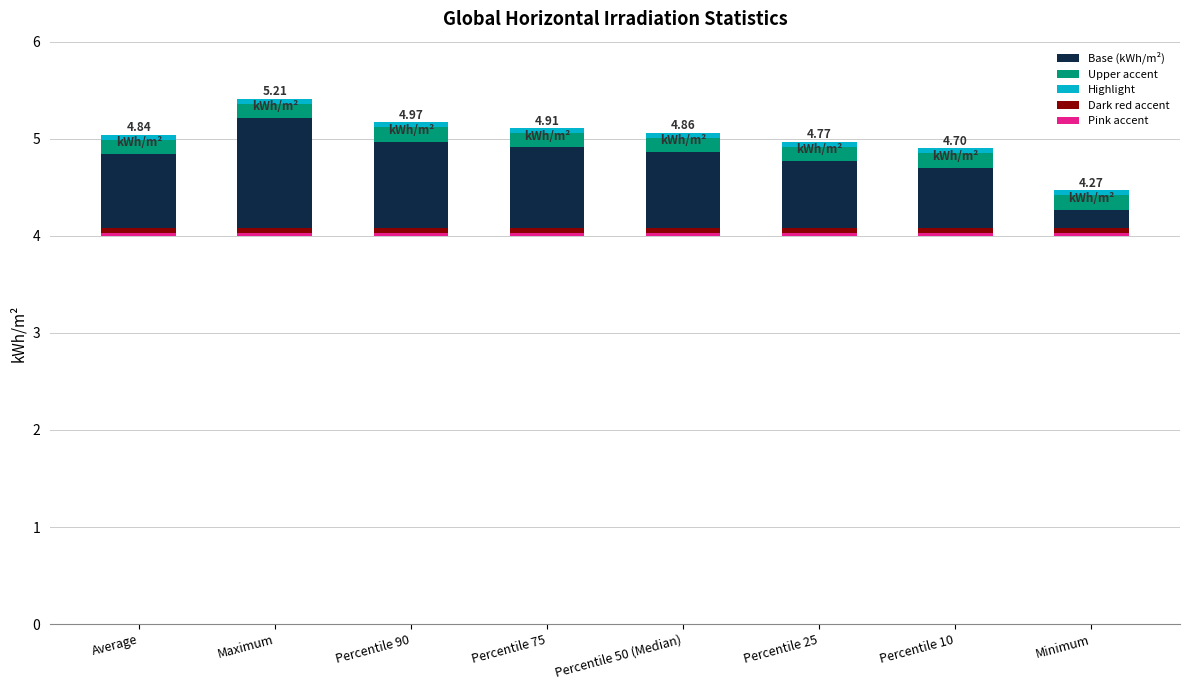

How many bars are there in total?

40